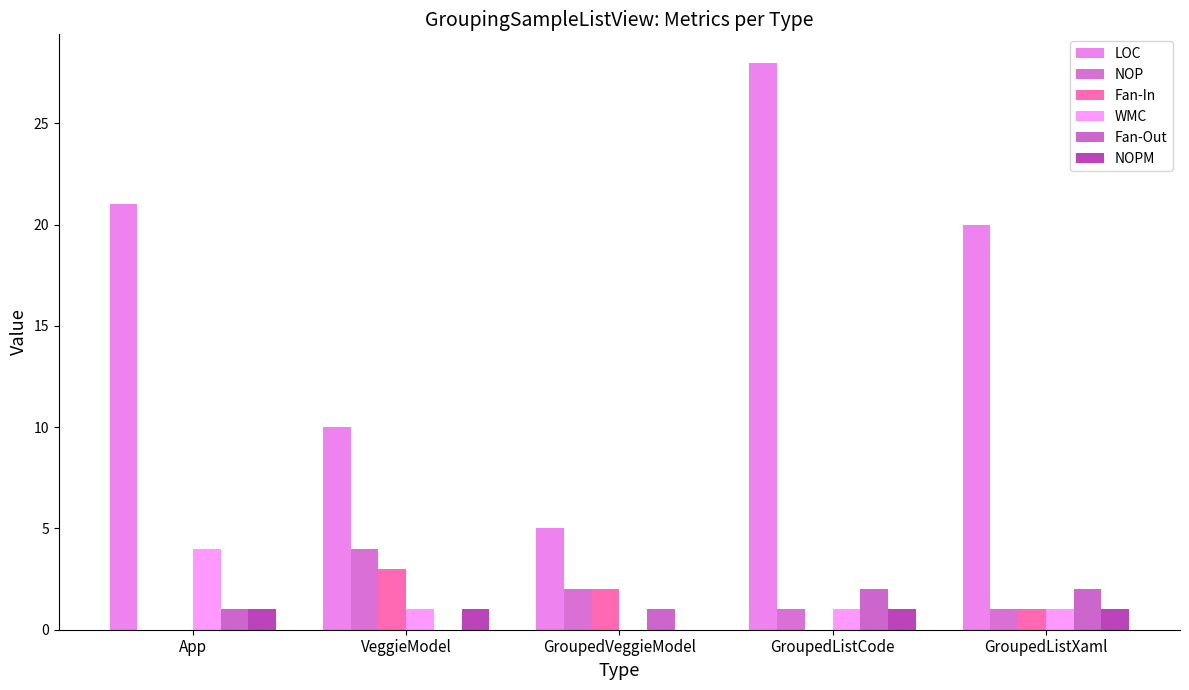

The NOP series shows 0 at App. True or false?

True